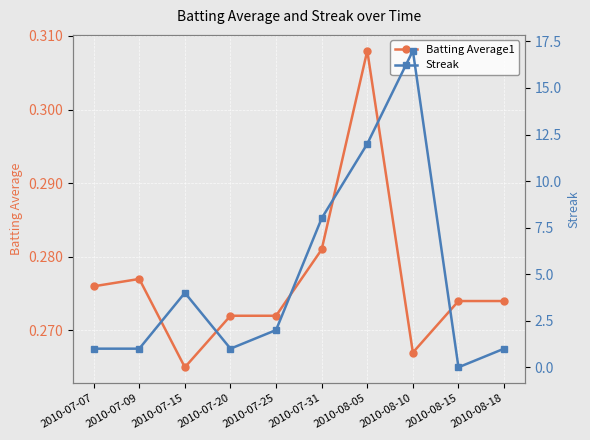

Reading left to right, what are all the values shown in this chart?

Batting Average1: 0.3	0.3	0.3	0.3	0.3	0.3	0.3	0.3	0.3	0.3
Streak: 1.0	1.0	4.0	1.0	2.0	8.0	12.0	17.0	0.0	1.0